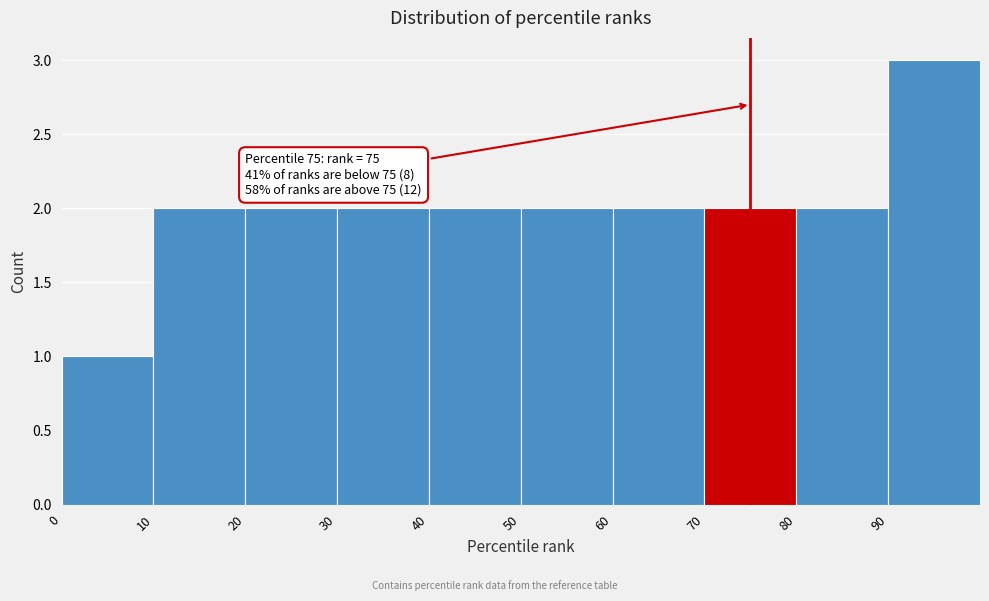

Which range on the x-axis has the tallest bar?

90 to 100